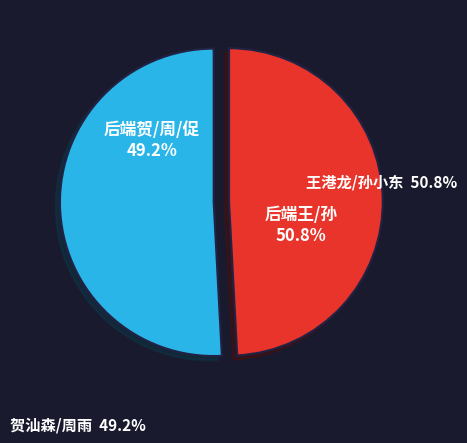

The 公共服务 slice represents 17% of the pie. True or false?

False